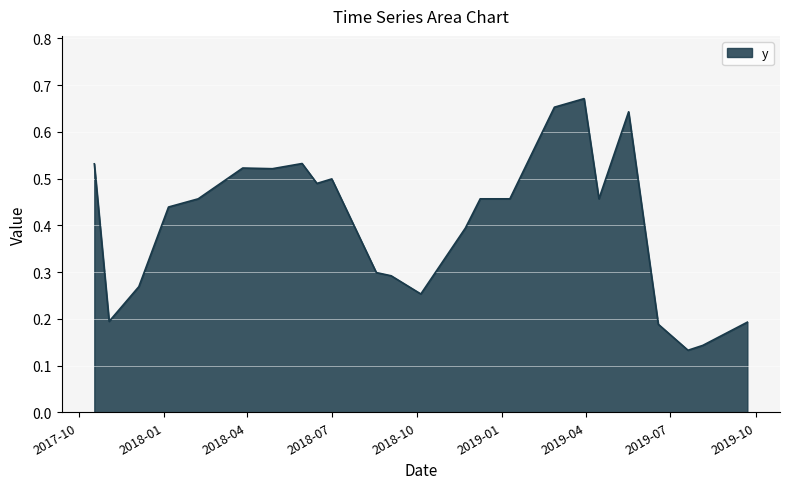

Does the chart display data point markers on the line(s)?

No